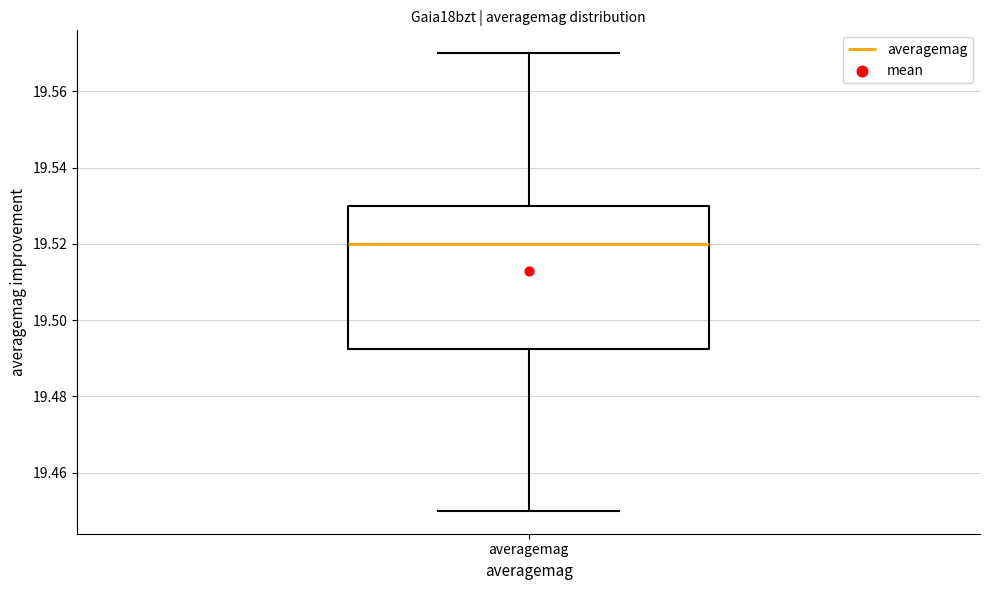

Read this box plot against the y-axis: the position of the median line, the range covered by the box, and the ends of both whiskers. The values are not printed on the chart, so give them approximately, as read against the axis.

median 19.520, box 19.492 to 19.530, whiskers 19.450 to 19.570